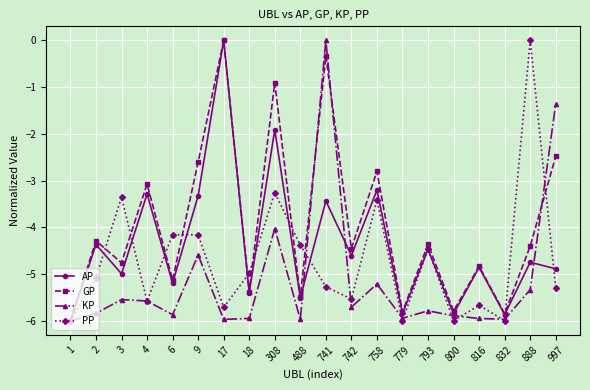

At which category does AP reach its first local valley?

3